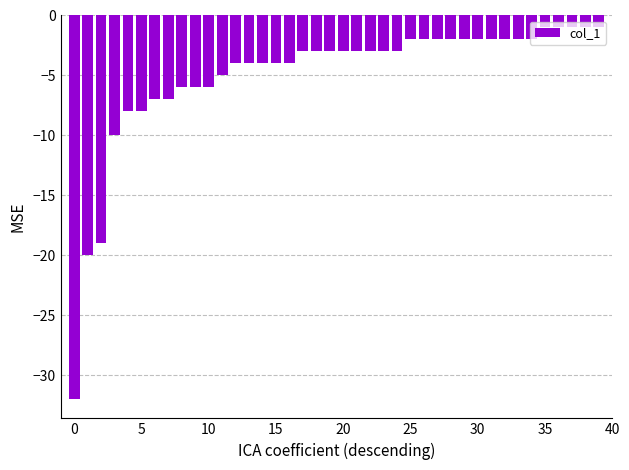

What is the minimum value shown in the chart?

-32